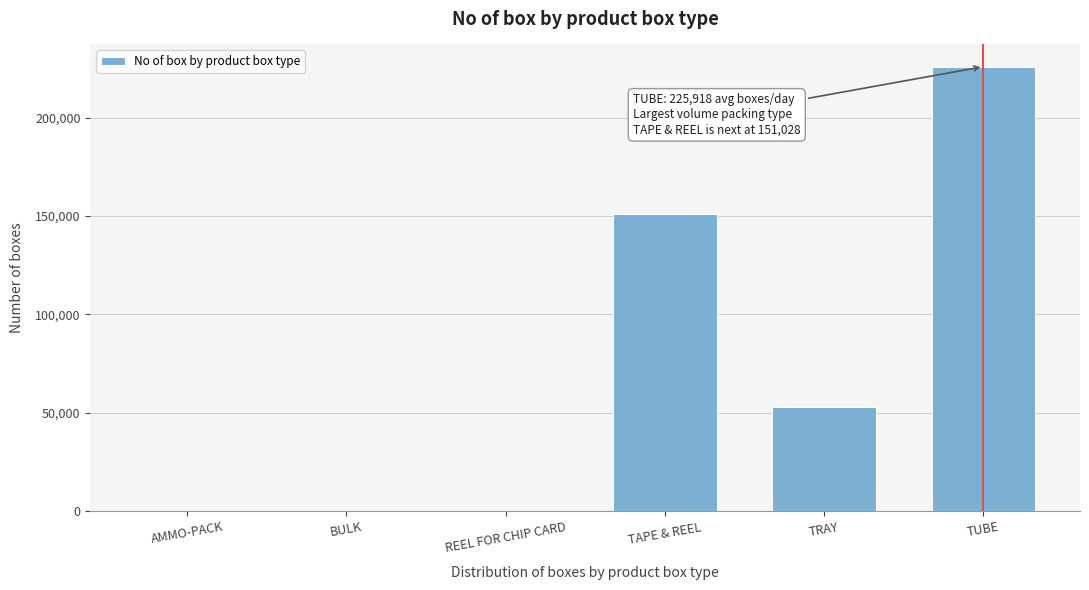

What is the maximum value shown in the chart?

225918.9